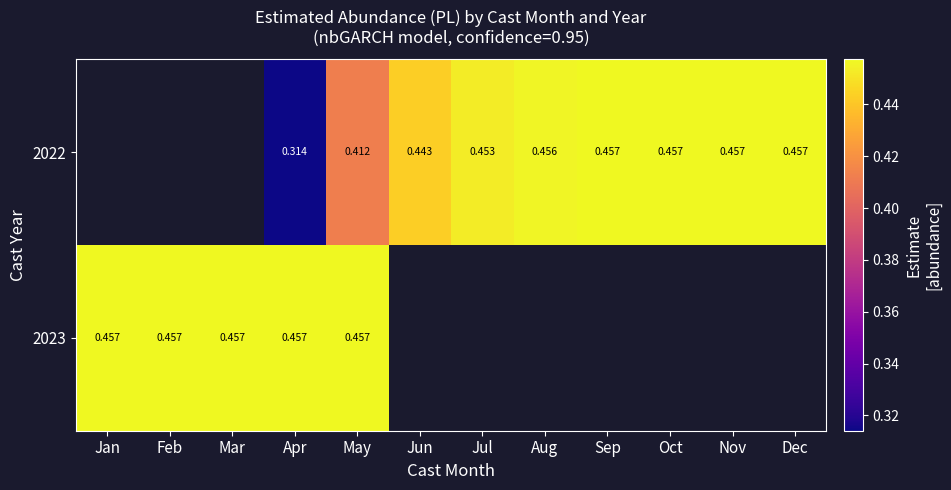

Which category has the lowest value across all series?

Apr